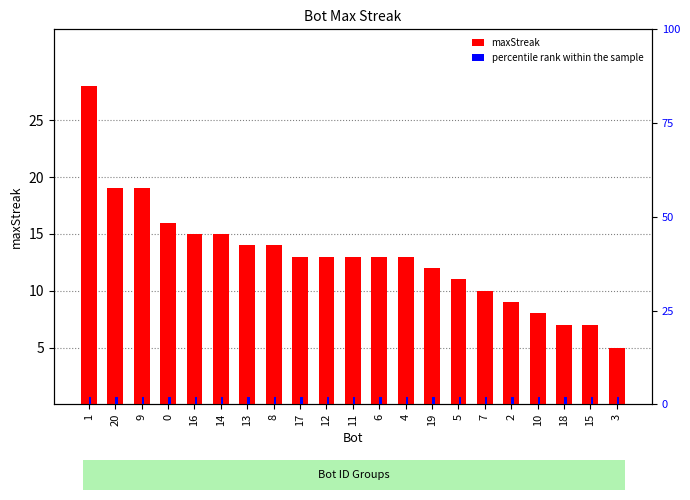

What is the smallest value displayed?

2